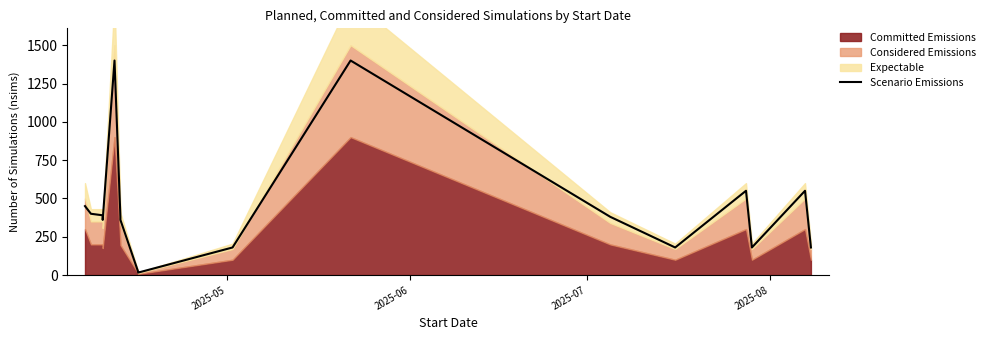

Does the chart have visible grid lines?

No